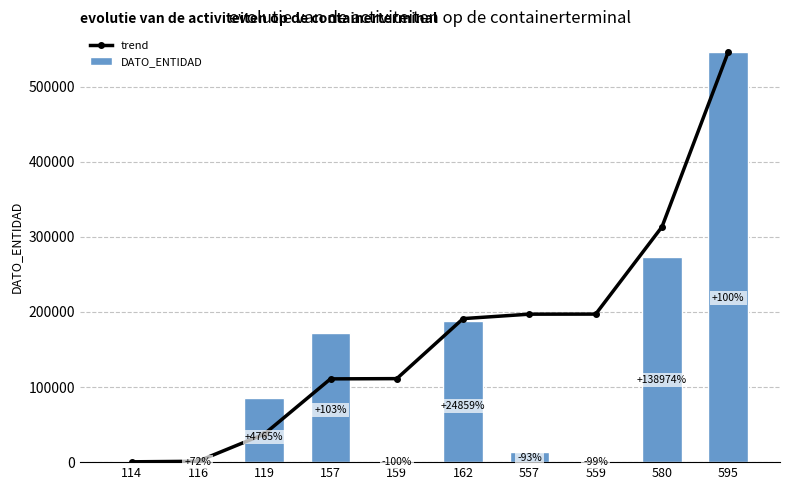

What is the difference between the trend values at 159 and 157?

320.3